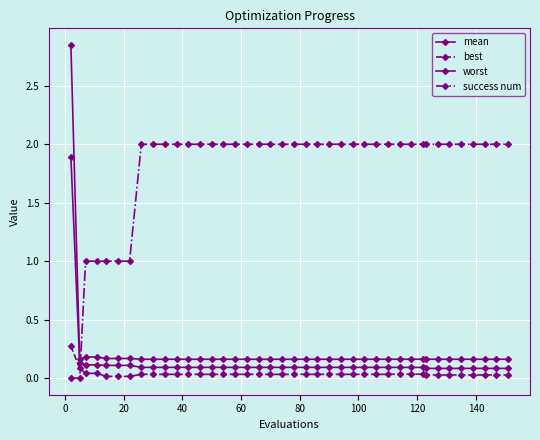

True or false: worst and best cross at least once.

False